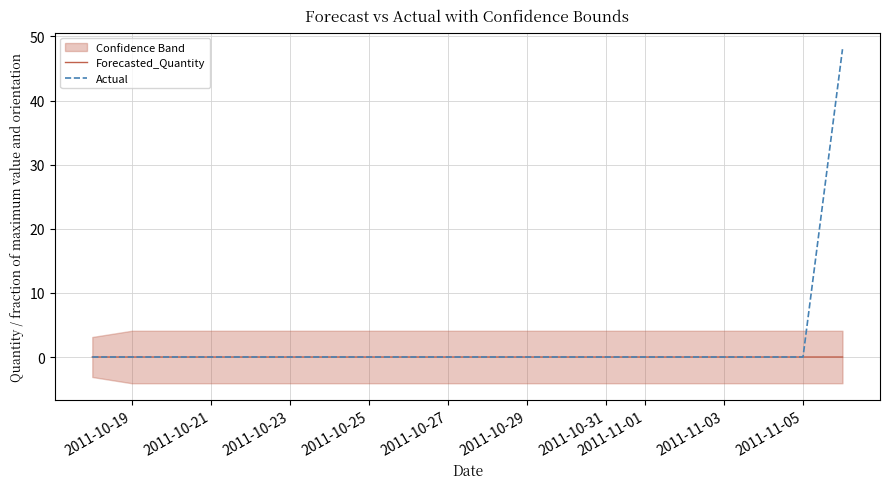

True or false: Actual has a value of 22.1 at 2011-11-03.

False